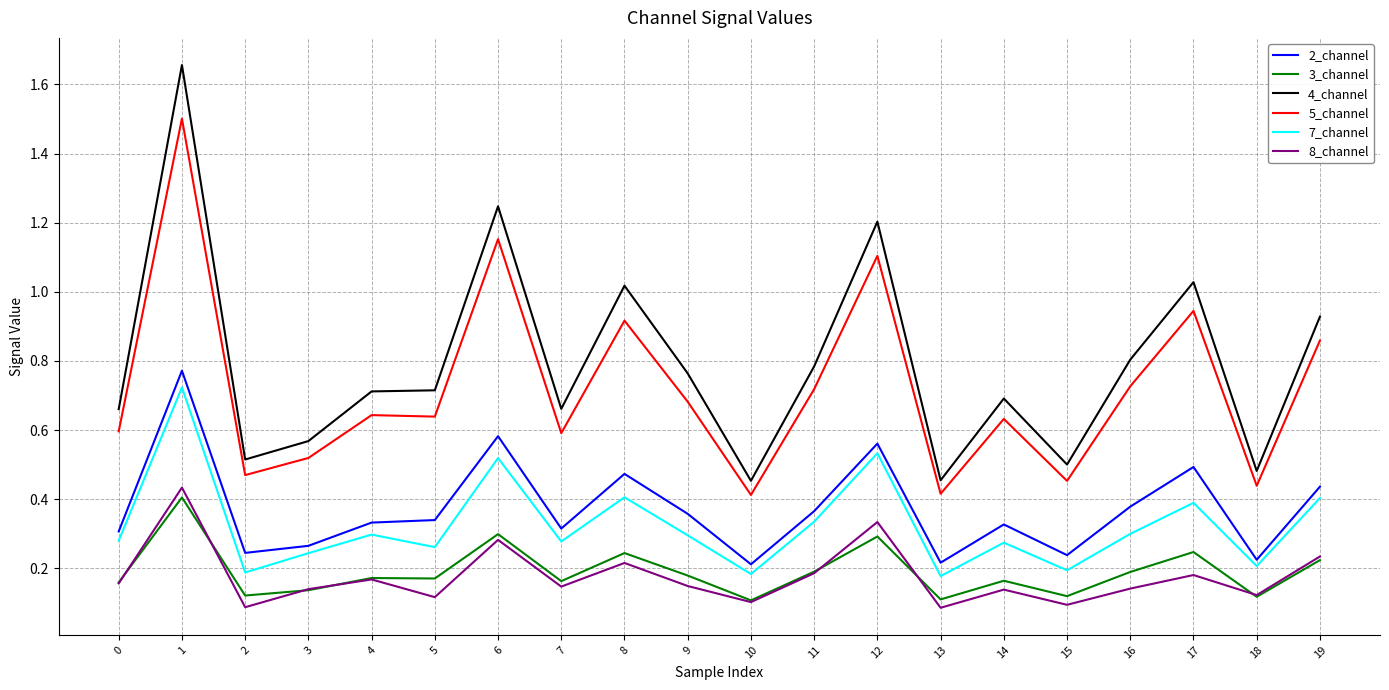

True or false: 3_channel and 2_channel cross at least once.

False